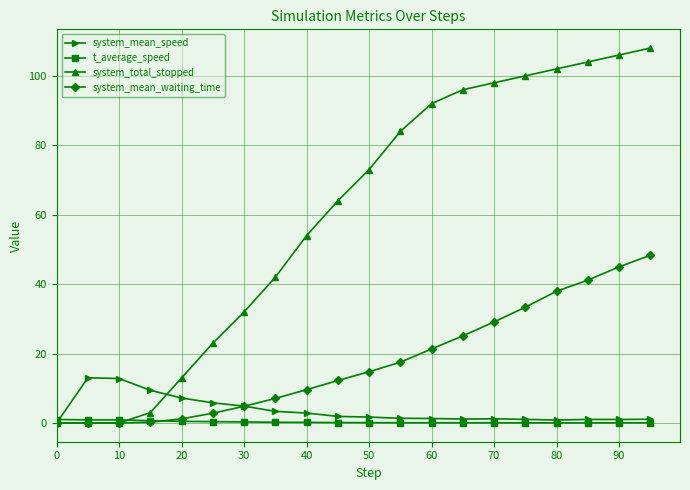

How many lines are shown in the chart?

4